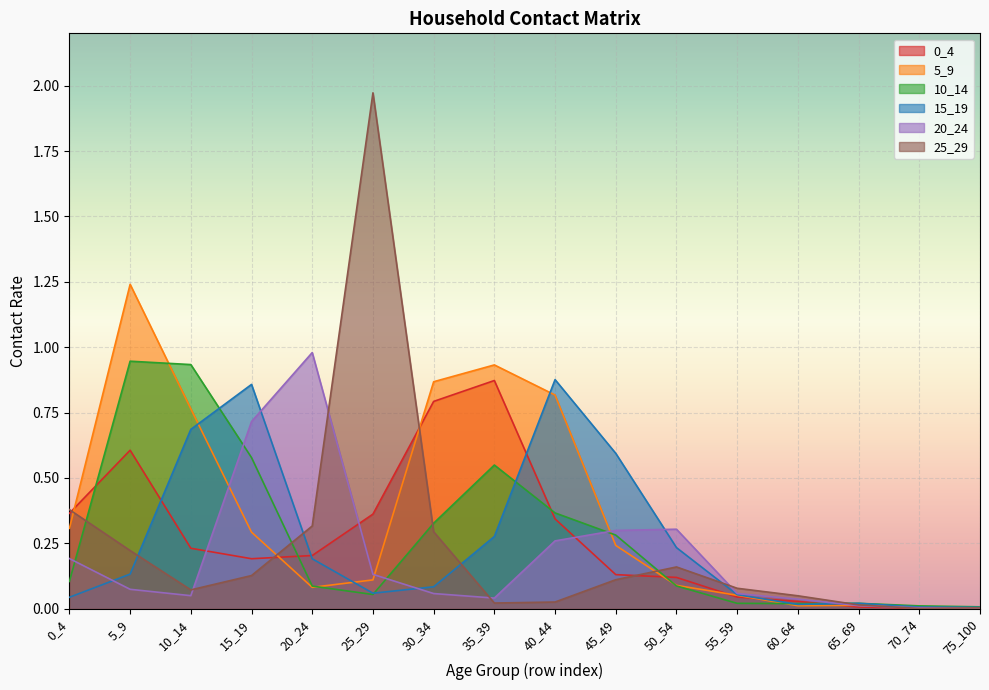

How many times do 20_24 and 10_14 cross each other?

5